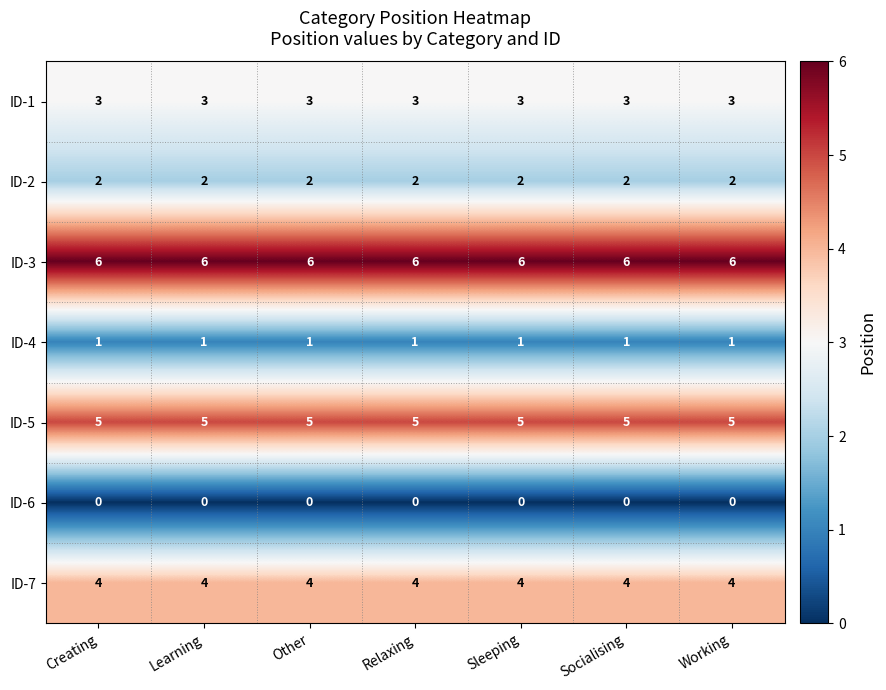

Rank the series by their average value, from highest to lowest.

ID-3, ID-5, ID-7, ID-1, ID-2, ID-4, ID-6